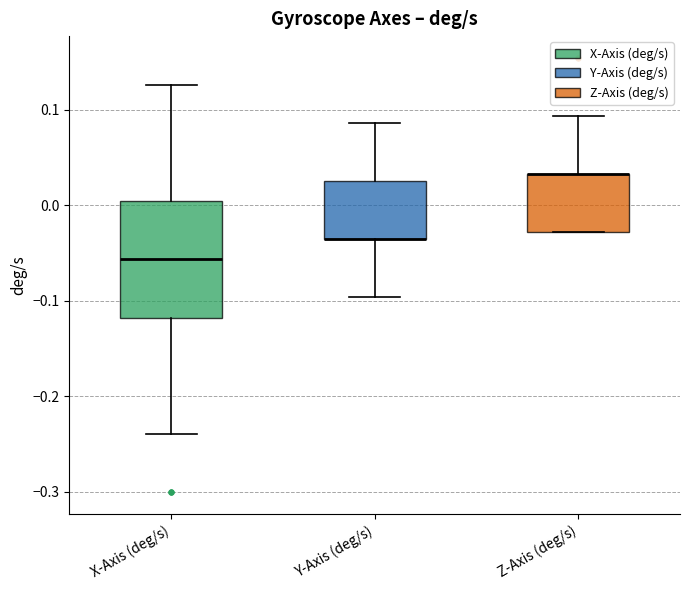

Reading left to right, read every box against the y-axis: the position of its median line, the range the box covers, and the ends of its whiskers. The values are not printed on the chart, so give them approximately, as read against the axis.

X-Axis (deg/s): median -0.06, box -0.12 to 0.00, whiskers -0.24 to 0.13
Y-Axis (deg/s): median -0.04 (drawn on the box's lower edge), box -0.04 to 0.03, whiskers -0.10 to 0.09
Z-Axis (deg/s): median 0.03 (drawn on the box's upper edge), box -0.03 to 0.03, whiskers -0.03 to 0.09